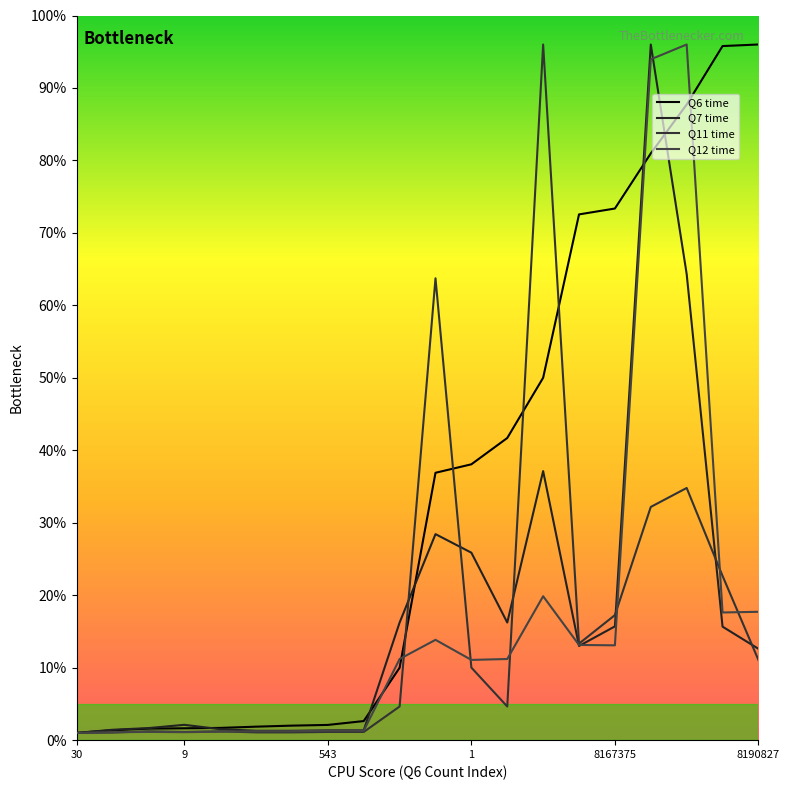

How many interior local peaks does the Q12 time series have?

4